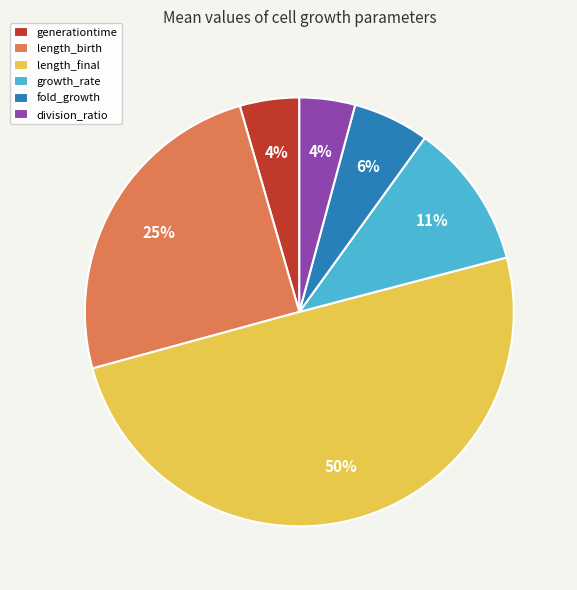

To the nearest percent, what is the difference between the largest and smallest slice percentages?

46%